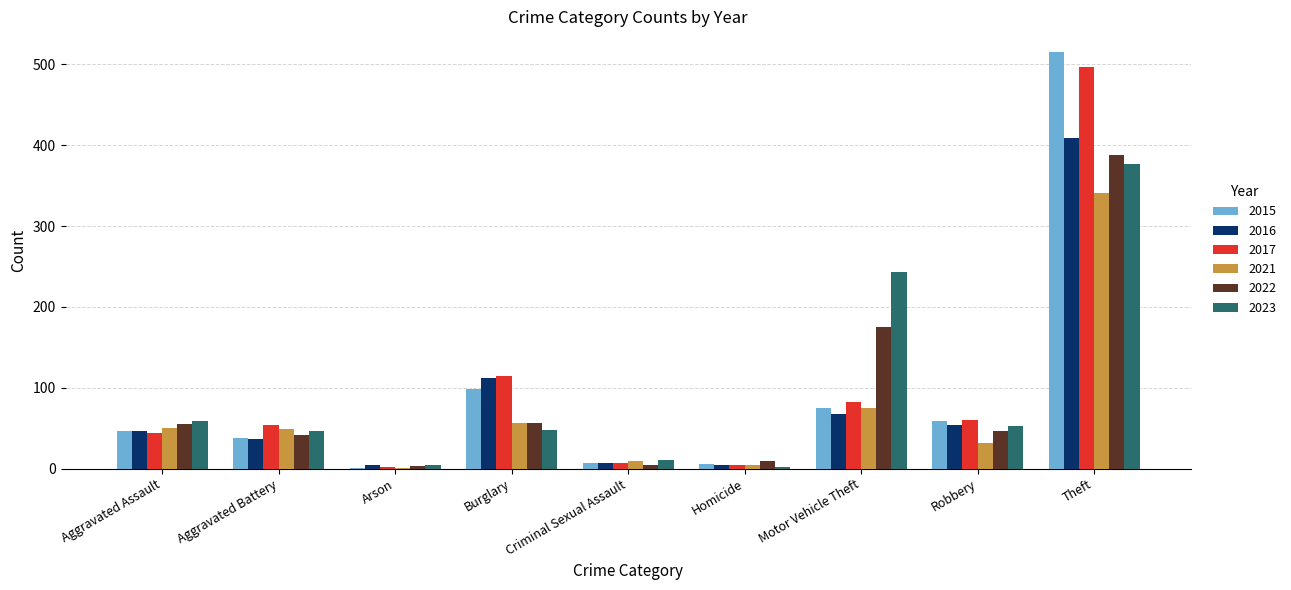

Which series changed the most between Aggravated Battery and Motor Vehicle Theft?

2023